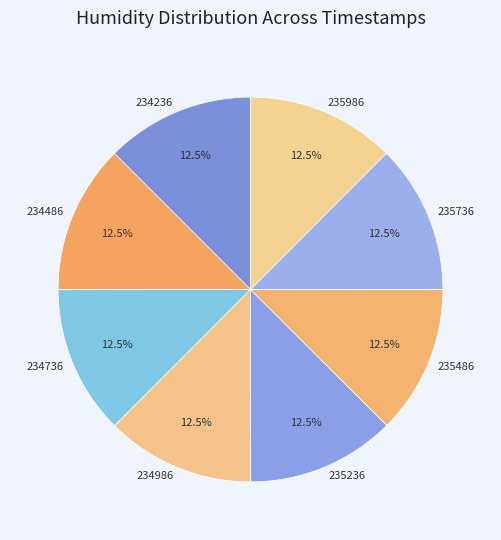

How many segments does this pie chart have?

8